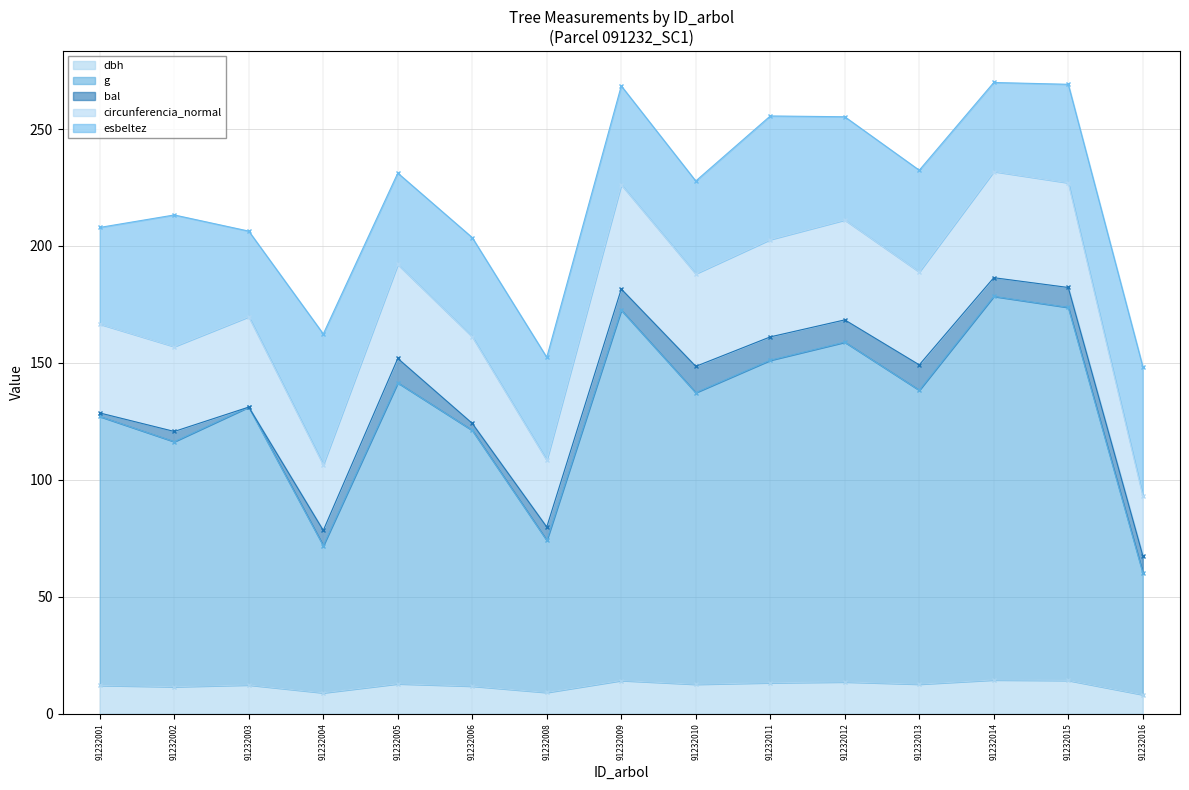

The dbh series shows 12.3 at 91232003. True or false?

True